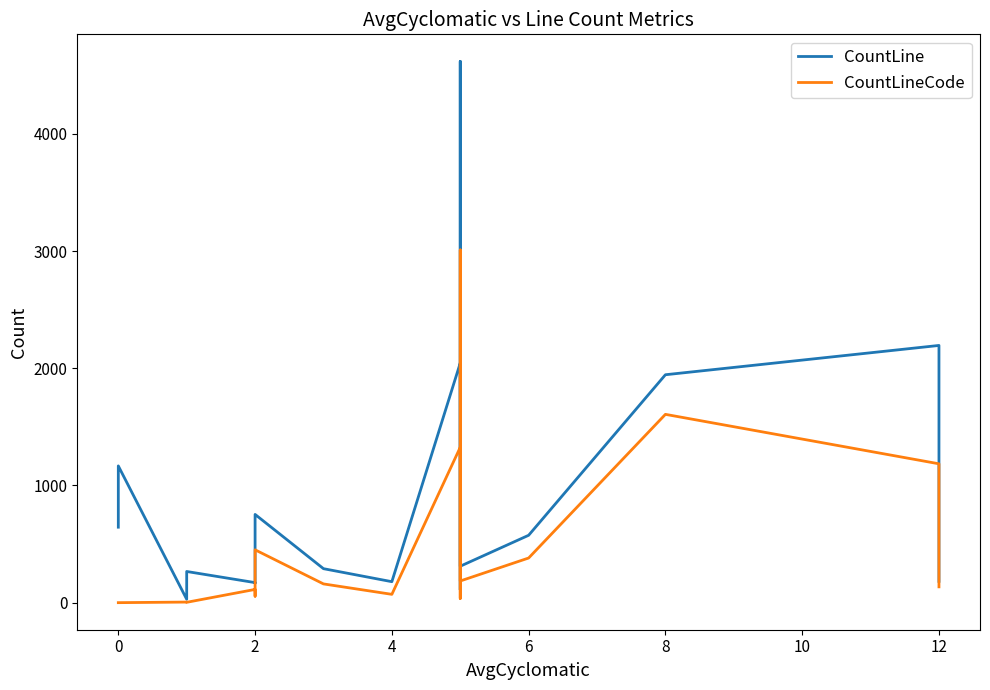

How many data points in CountLineCode are above 160?

9